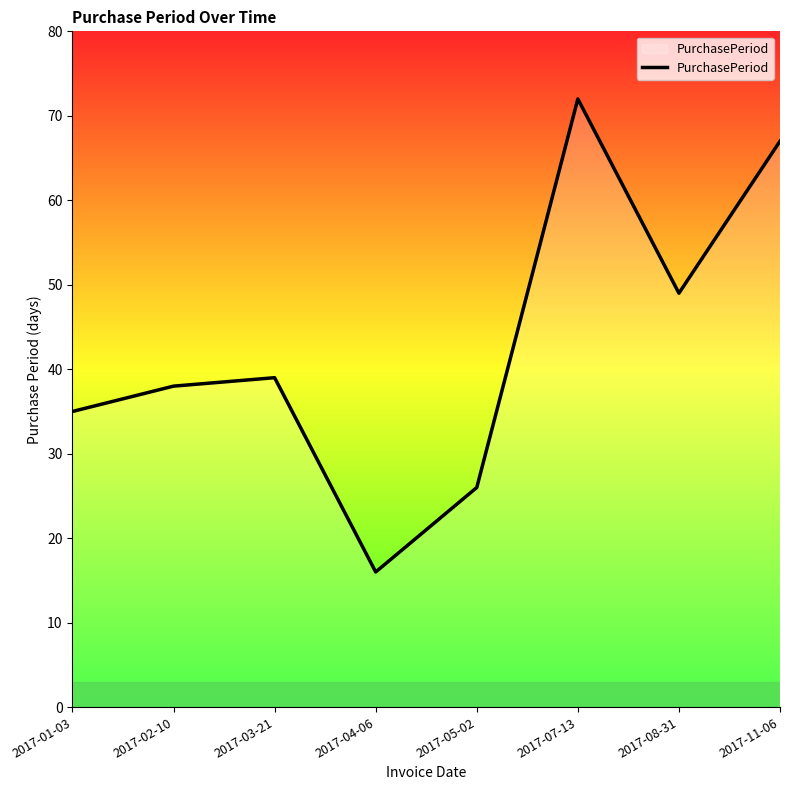

Which has a higher value, 2017-02-10 or 2017-03-21?

2017-03-21